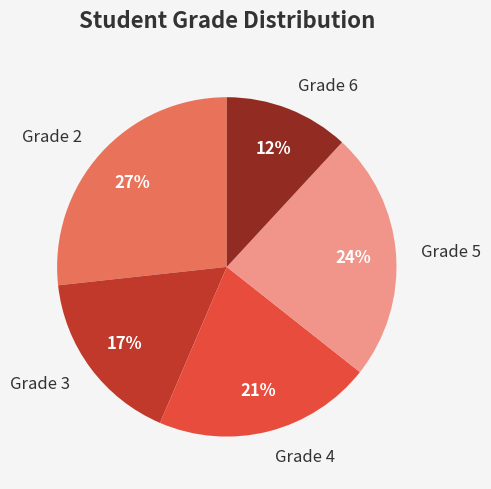

To the nearest percent, what percentage of the pie is Grade 4?

21%